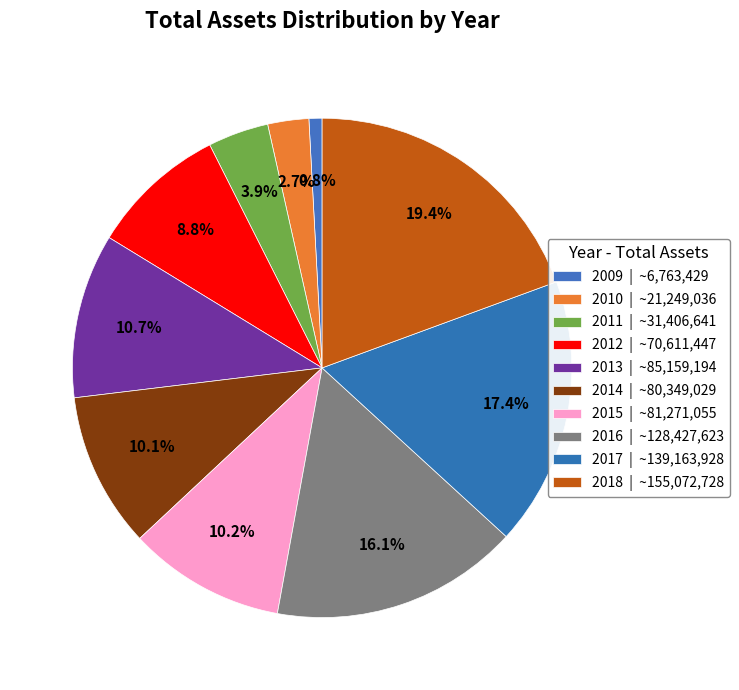

To the nearest percent, what percentage of the pie is 2014?

10%